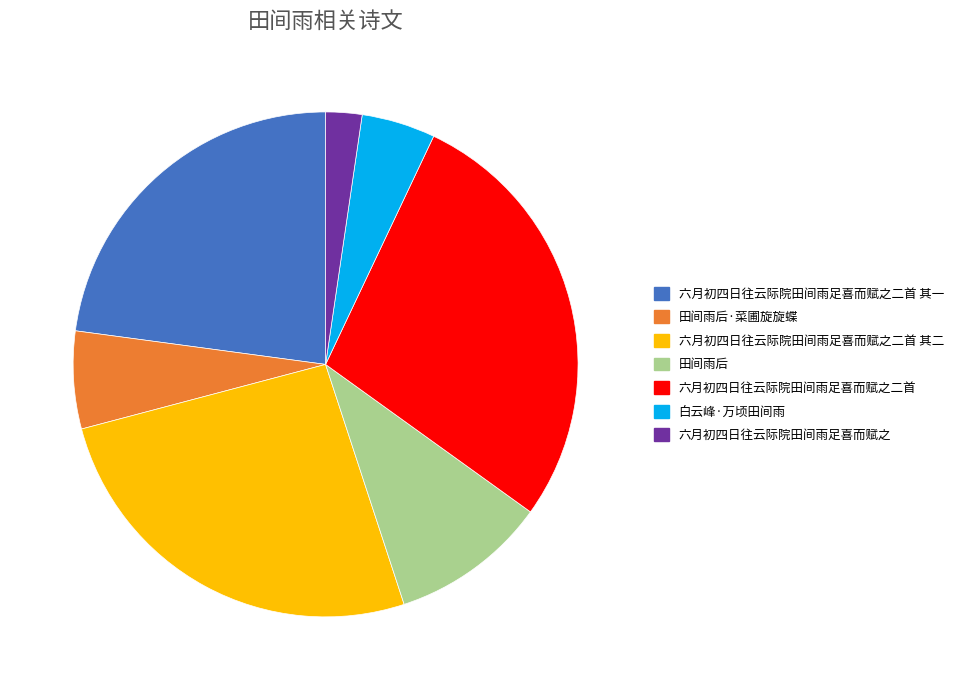

Rank the categories by value from lowest to highest.

六月初四日往云际院田间雨足喜而赋之, 白云峰·万顷田间雨, 田间雨后·菜圃旋旋蝶, 田间雨后, 六月初四日往云际院田间雨足喜而赋之二首 其一, 六月初四日往云际院田间雨足喜而赋之二首 其二, 六月初四日往云际院田间雨足喜而赋之二首